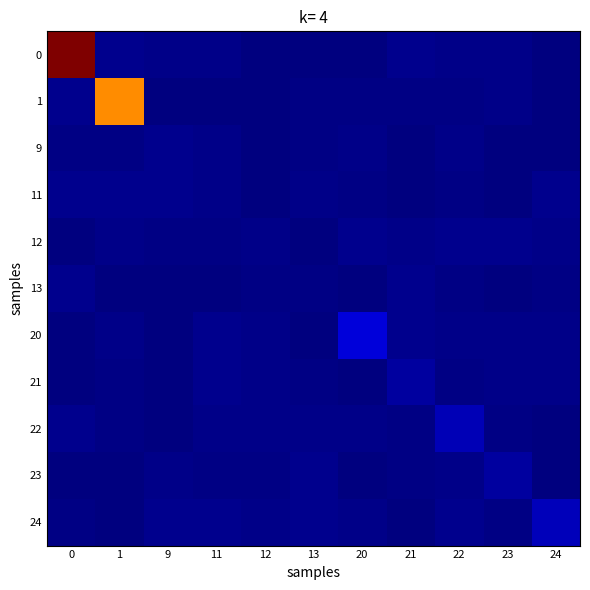

How many series are shown in this chart?

11